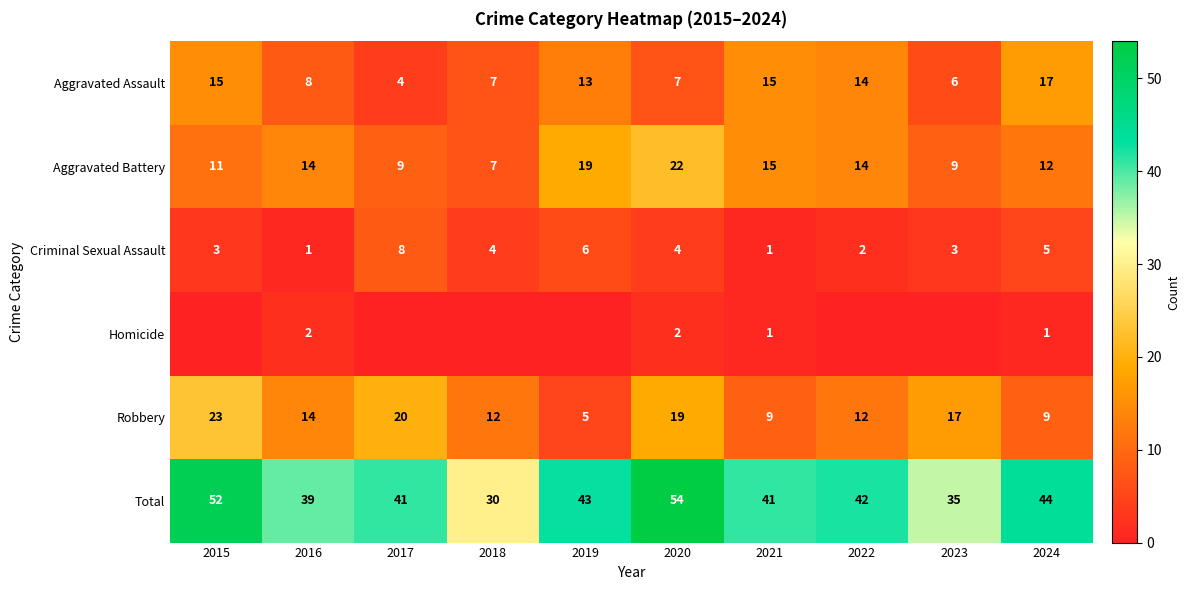

At 2024, list the series in order from largest to smallest.

Total, Aggravated Assault, Aggravated Battery, Robbery, Criminal Sexual Assault, Homicide